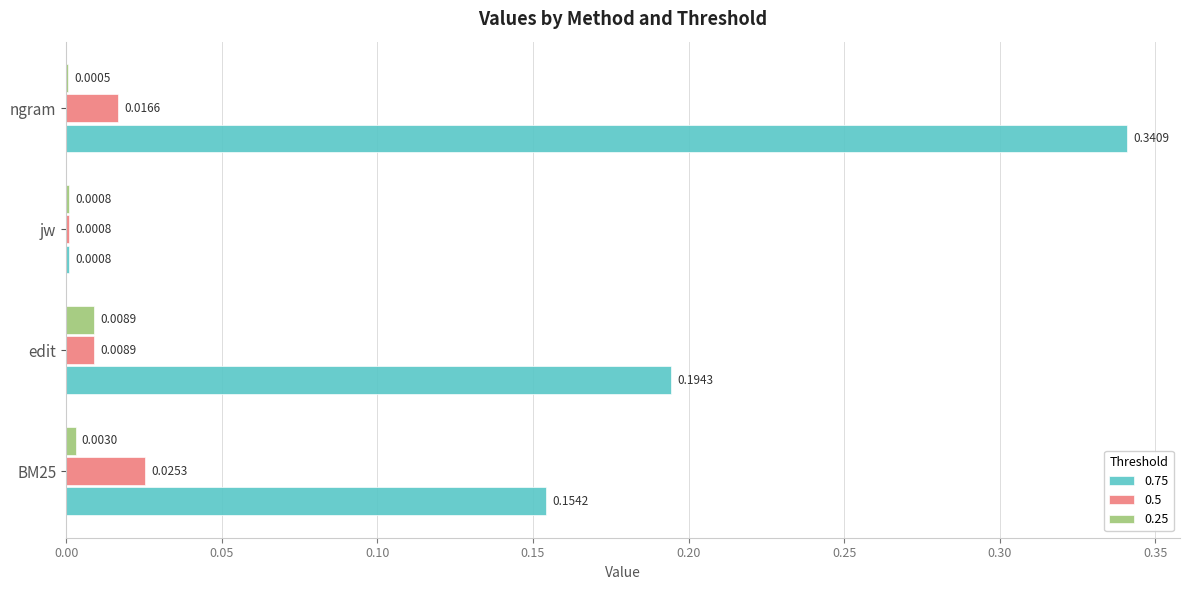

What is the sum of all 0.75 values?

0.7